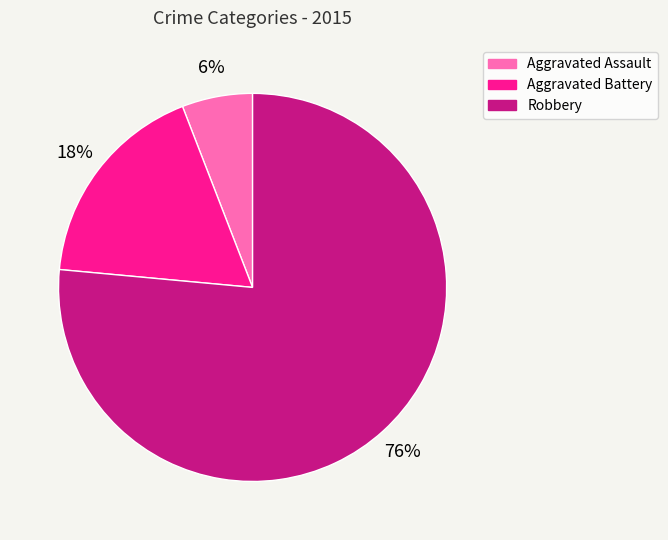

To the nearest percent, what percentage of the pie is Aggravated Battery?

18%